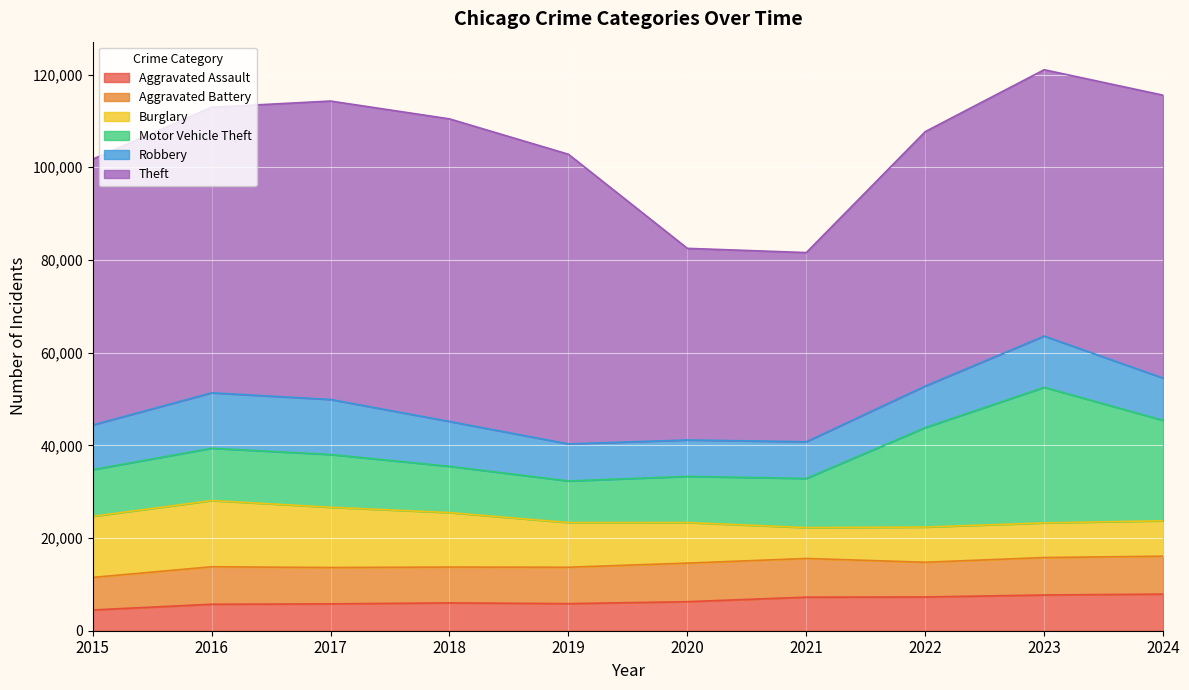

What is the difference between the highest and lowest values at 2017?

58593